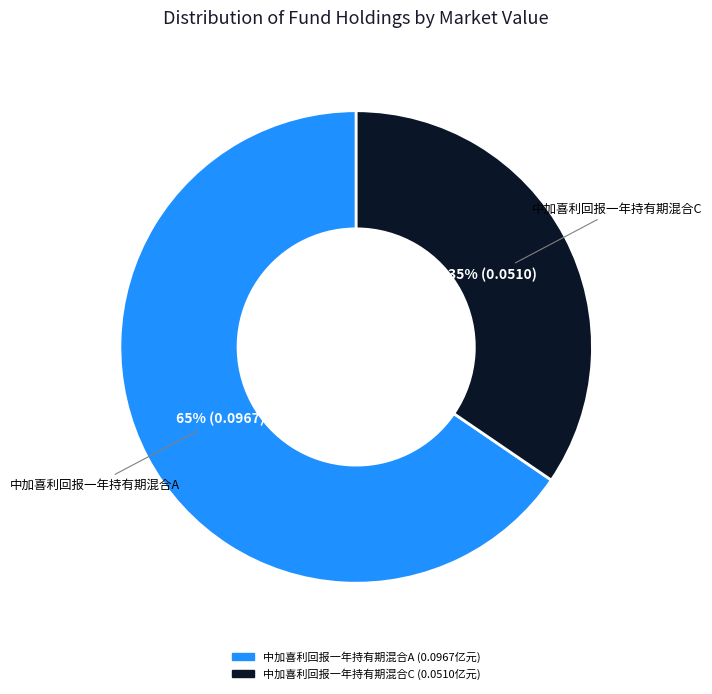

To the nearest percent, what is the average slice percentage?

50%